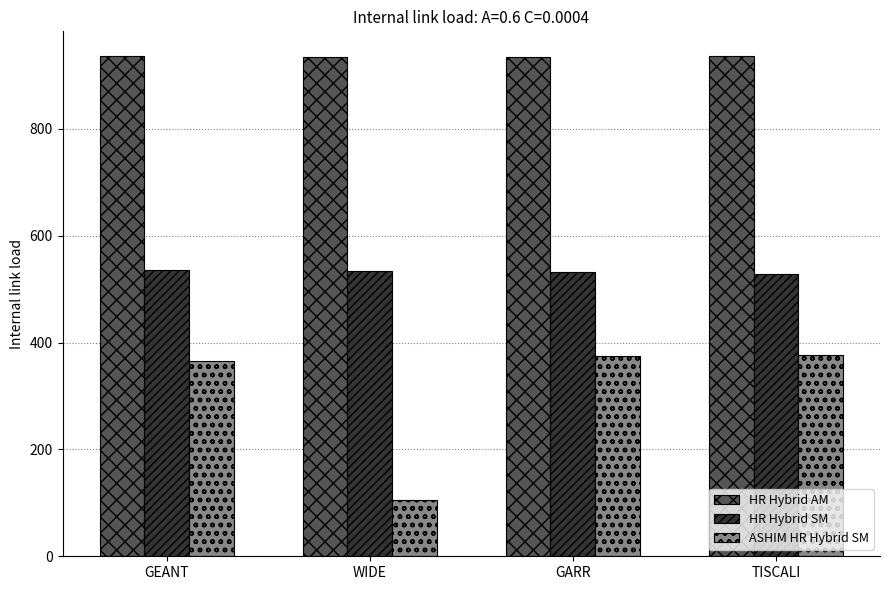

Is it true that HR Hybrid SM equals 955.3 at GARR?

False